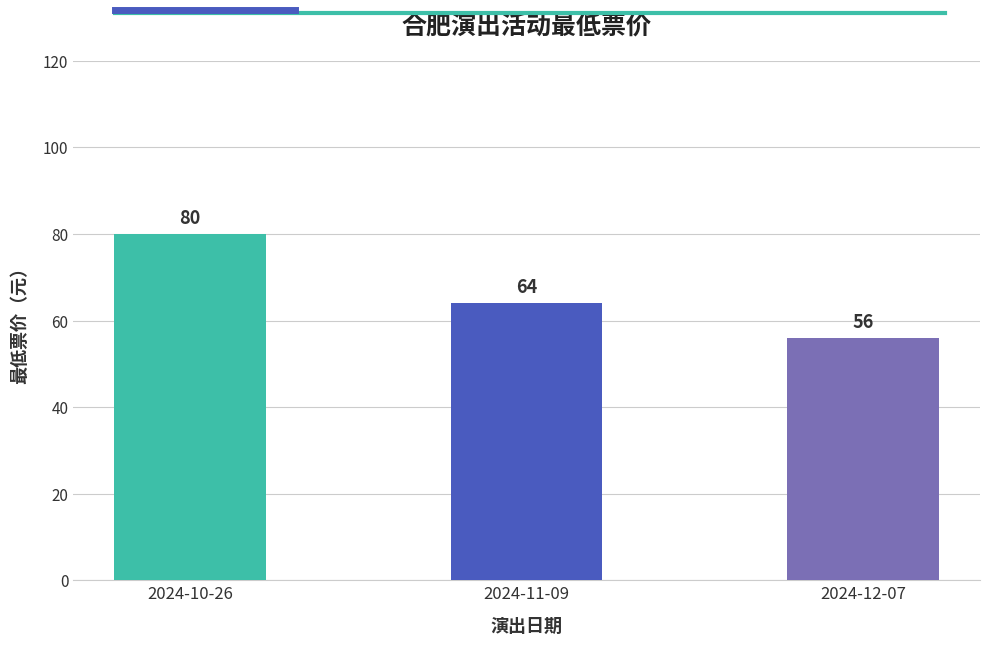

What is the greatest value displayed?

80